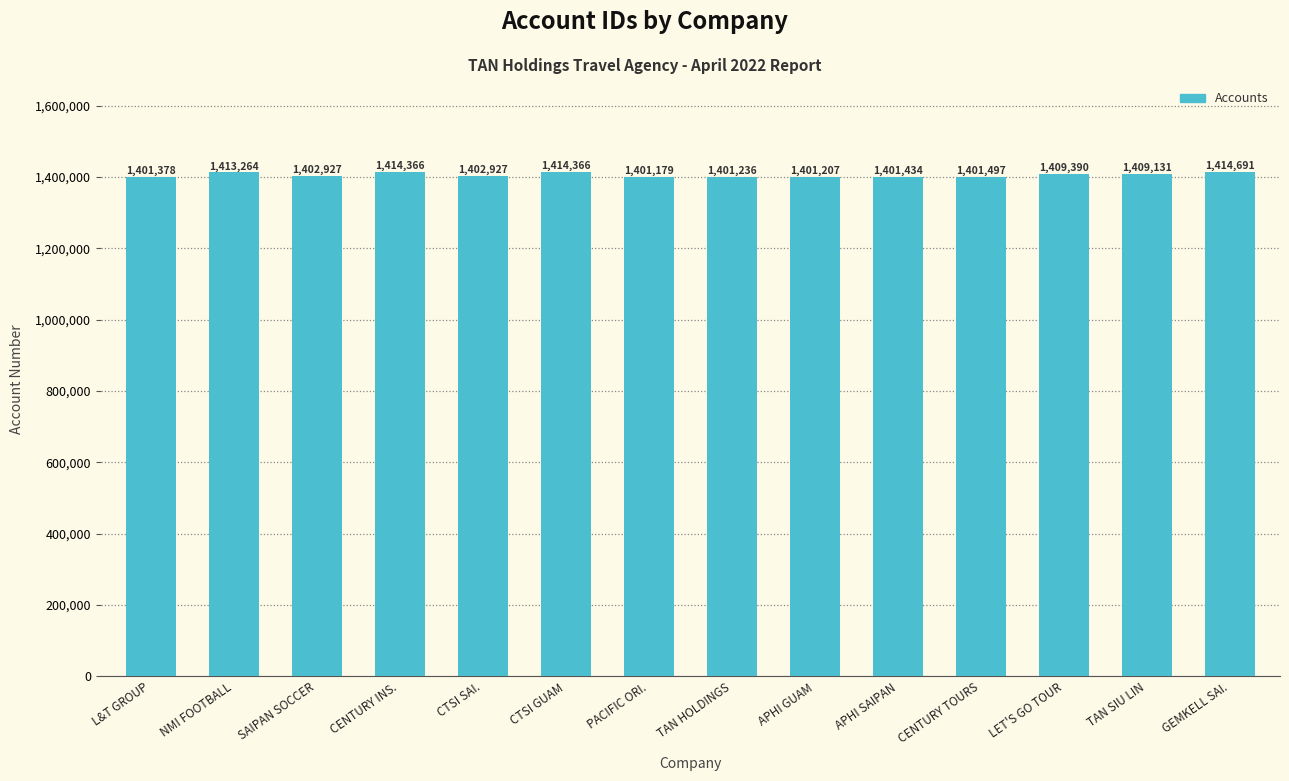

Reading right to left, what are all the values shown in this chart?

GEMKELL SAI.=1414691	TAN SIU LIN=1409131	LET'S GO TOUR=1409390	CENTURY TOURS=1401497	APHI SAIPAN=1401434	APHI GUAM=1401207	TAN HOLDINGS=1401236	PACIFIC ORI.=1401179	CTSI GUAM=1414366	CTSI SAI.=1402927	CENTURY INS.=1414366	SAIPAN SOCCER=1402927	NMI FOOTBALL=1413264	L&T GROUP=1401378